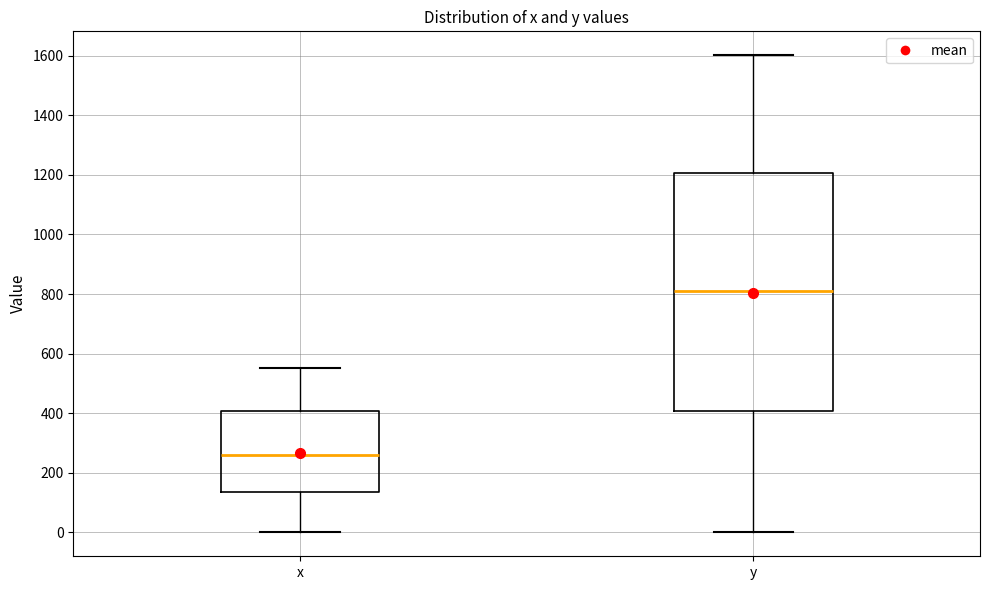

Reading left to right, read every box against the y-axis: the position of its median line, the range the box covers, and the ends of its whiskers. The values are not printed on the chart, so give them approximately, as read against the axis.

x: median 260, box 140 to 400, whiskers 0 to 560
y: median 800, box 400 to 1200, whiskers 0 to 1600